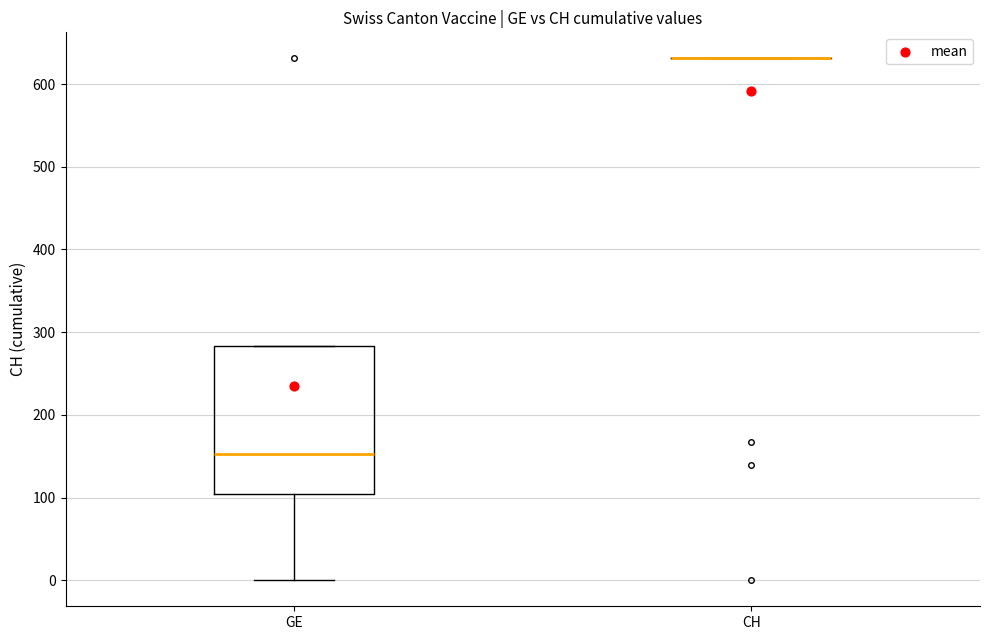

Reading left to right, transcribe this box plot: for each box, give where its median line is, the range the box spans, and where its two whiskers end, as read against the y-axis. The values are not printed on the chart, so give them approximately, as read against the axis.

GE: median 150, box 100 to 280, whiskers 0 to 280
CH: box collapsed to a line at 630, whiskers 630 to 630